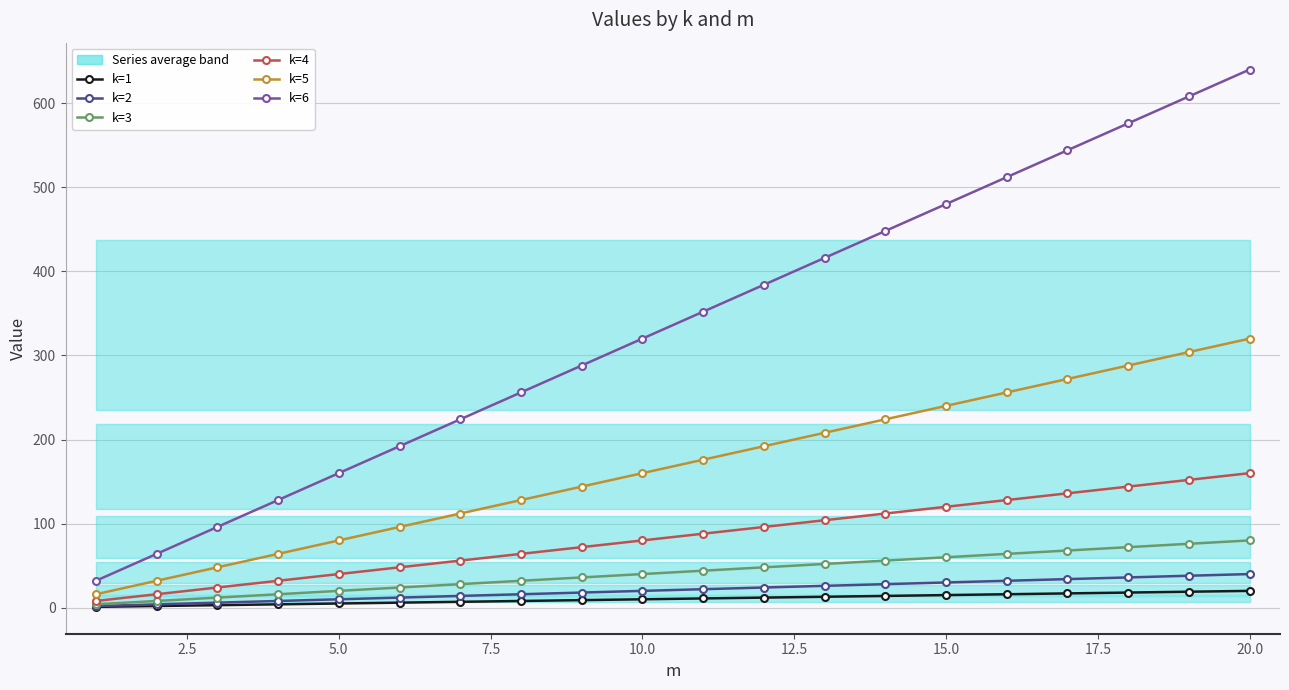

The k=6 series shows 448 at 10.0. True or false?

False